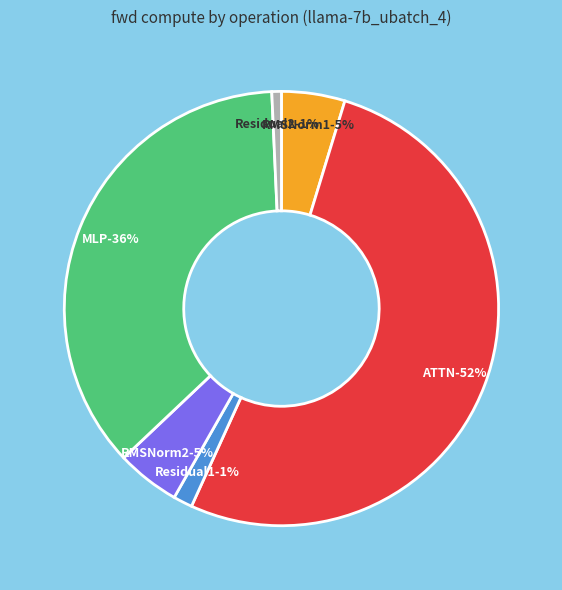

What is the smallest slice in the pie chart?

Residual2